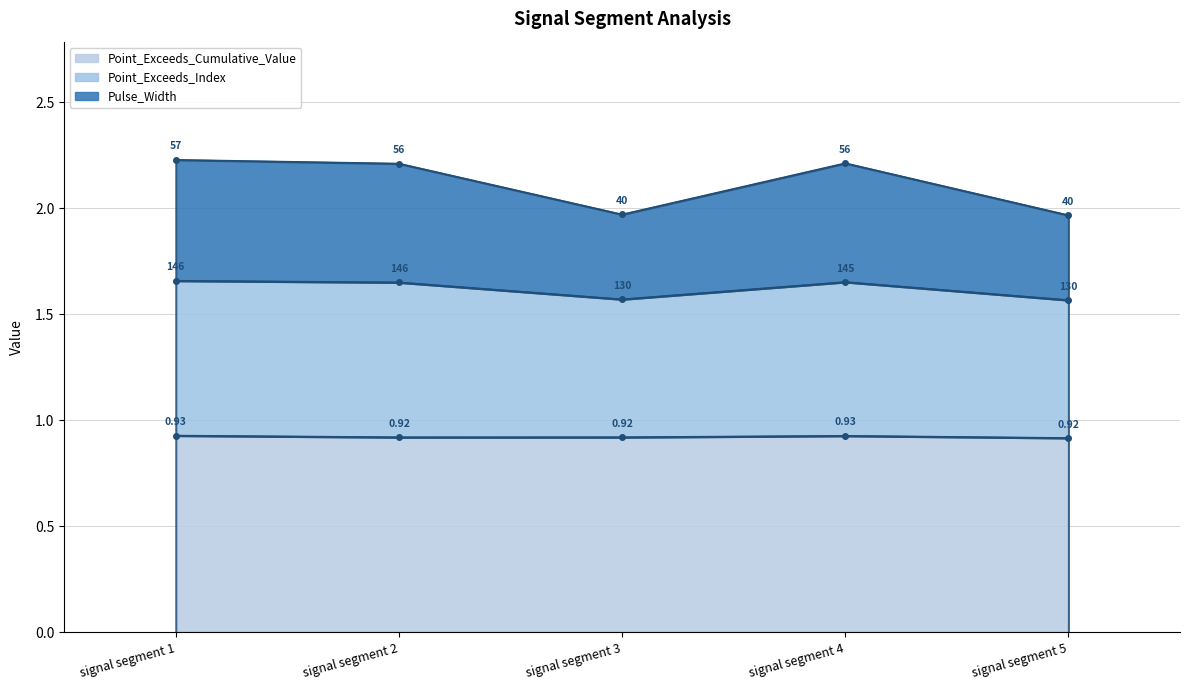

How many lines are shown in the chart?

3